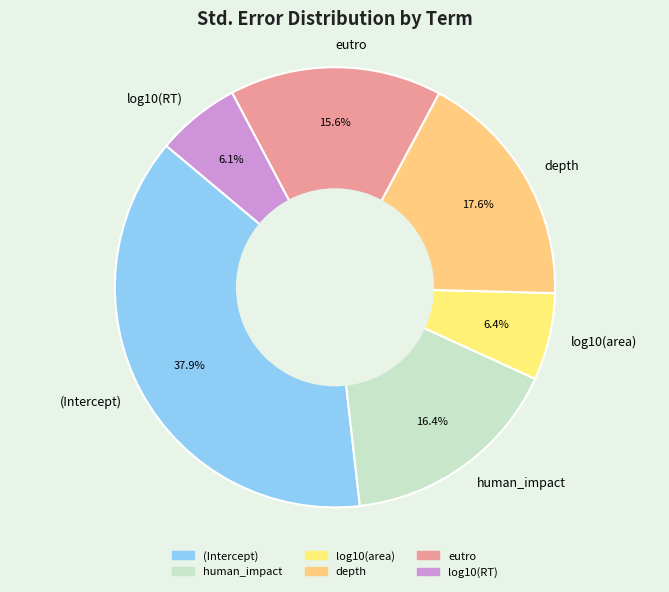

Which category has the biggest portion of the pie?

(Intercept)